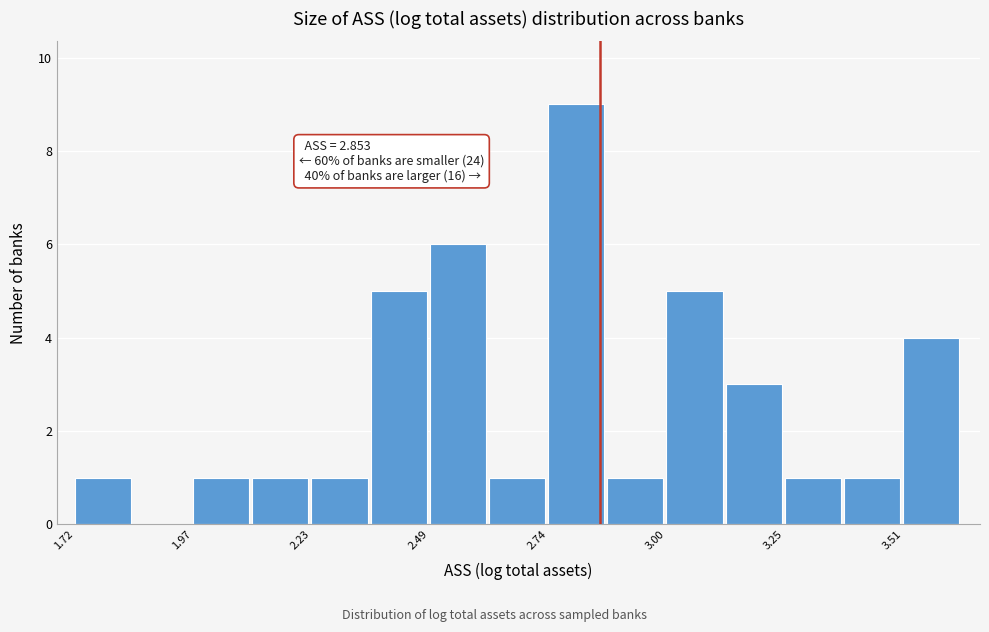

Read against the x-axis, roughly where is the centre of the tallest bar?

2.80